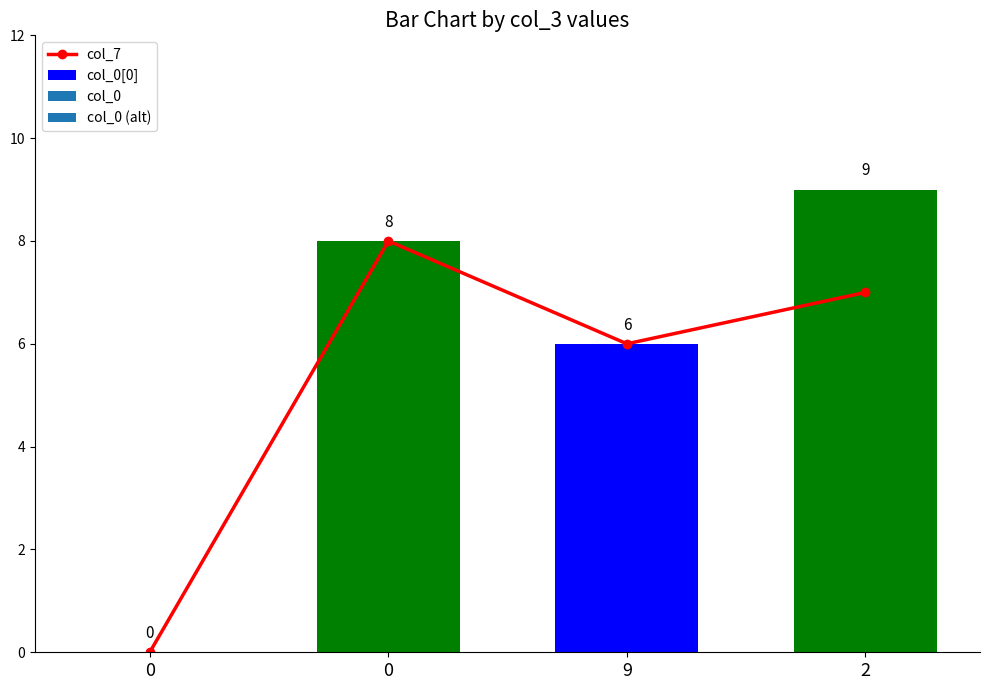

What is the approximate value at 9?

6